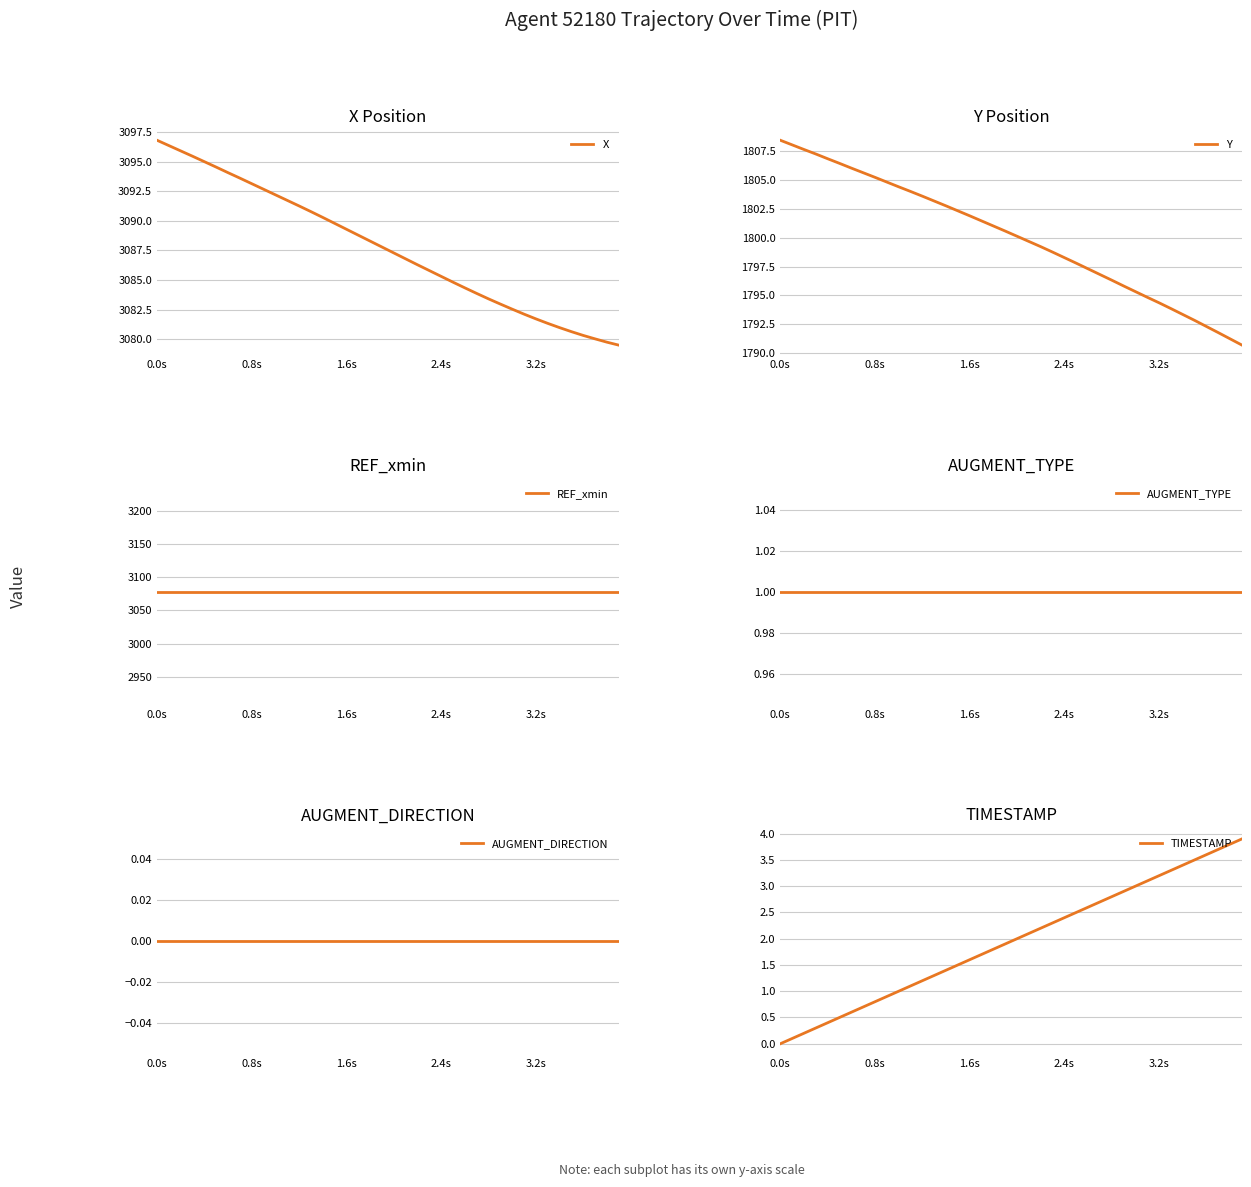

What is the highest value of the Y series?

1808.4